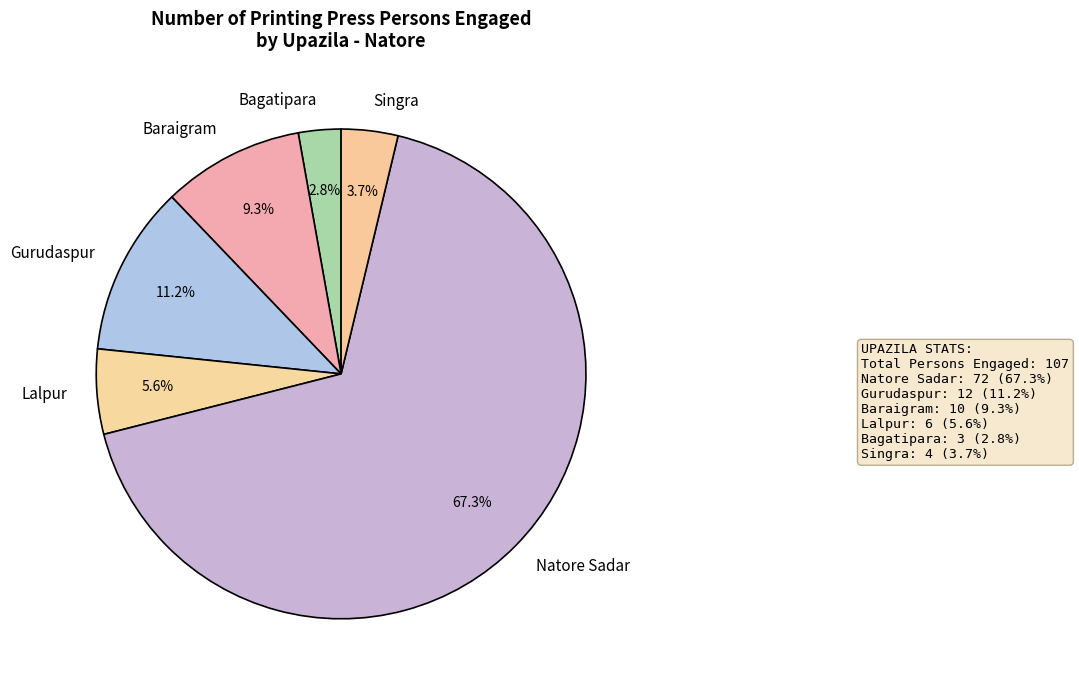

Is it true that Baraigram is 9% of the pie?

True